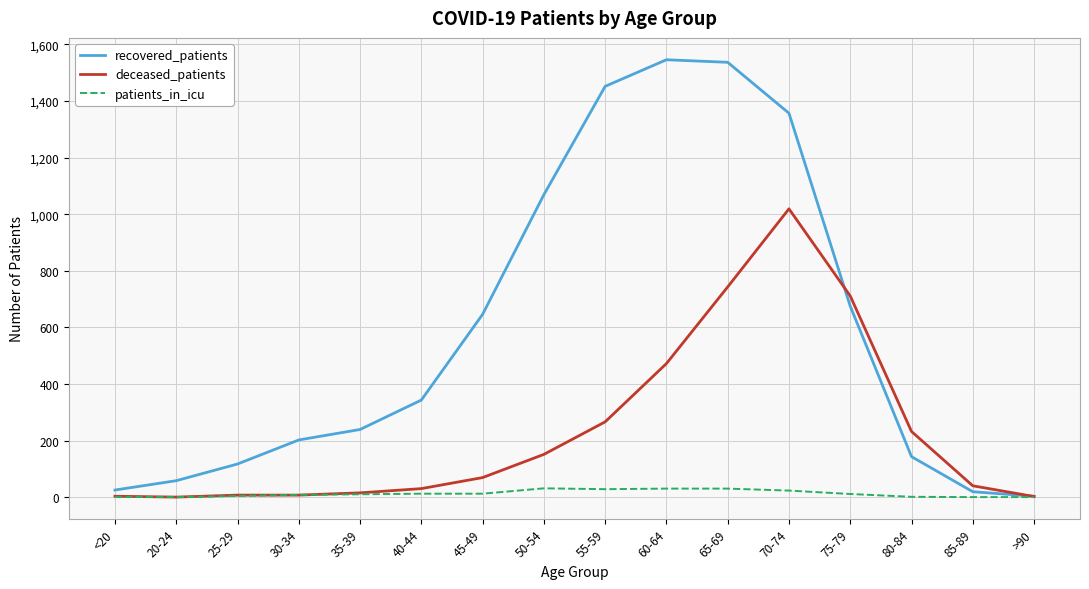

Which series has the largest range (max minus min)?

recovered_patients